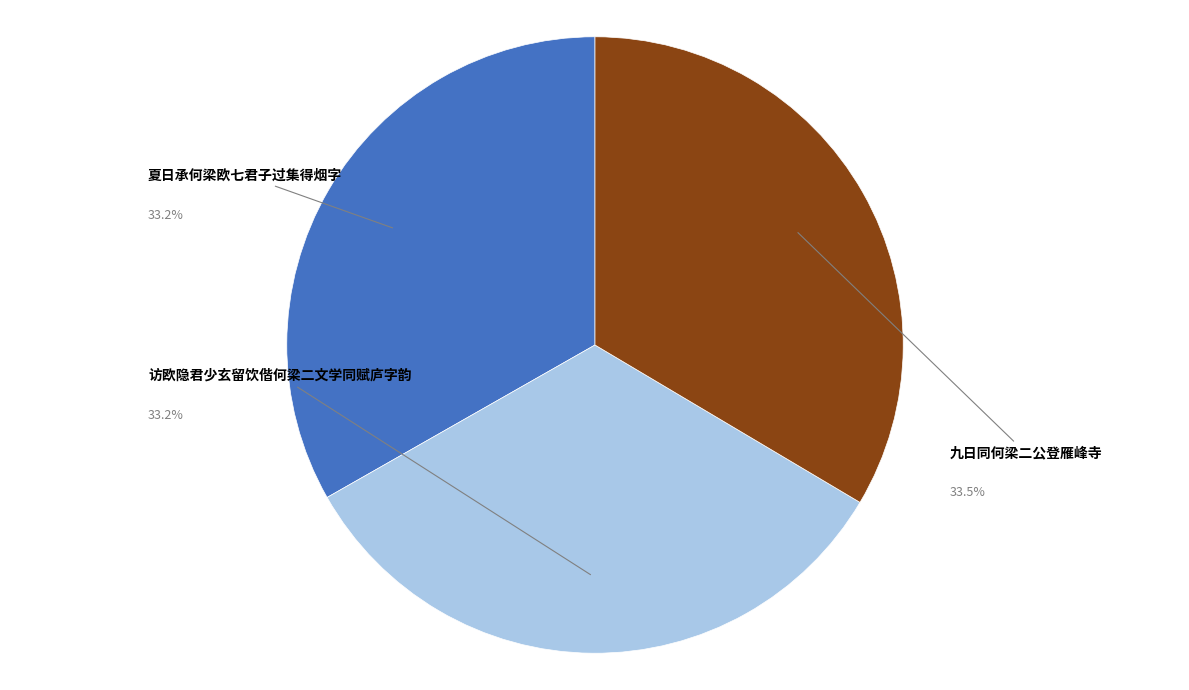

True or false: 九日同何梁二公登雁峰寺 accounts for 47% of the total.

False